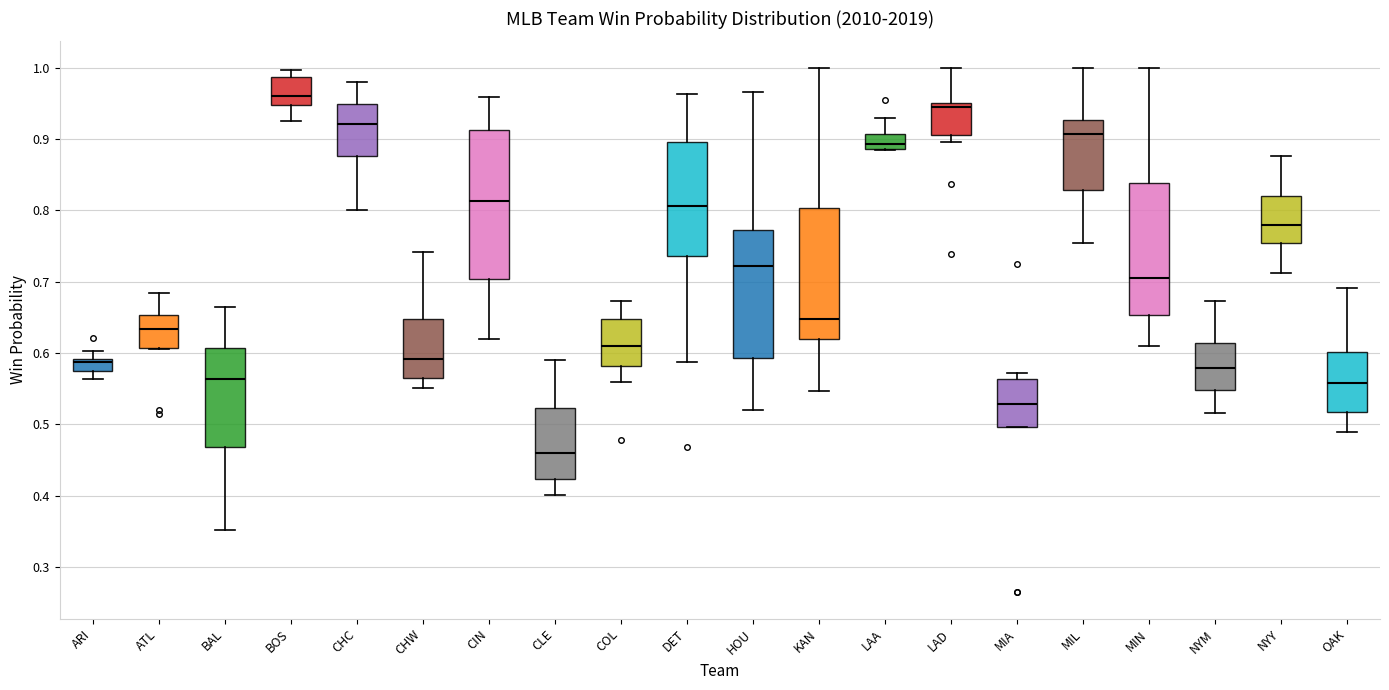

Reading left to right, read every box against the y-axis: the position of its median line, the range the box covers, and the ends of its whiskers. The values are not printed on the chart, so give them approximately, as read against the axis.

ARI: median 0.59 (just below the box's upper edge), box 0.57 to 0.59, whiskers 0.56 to 0.60
ATL: median 0.63, box 0.61 to 0.65, whiskers 0.61 to 0.68
BAL: median 0.56, box 0.47 to 0.61, whiskers 0.35 to 0.66
BOS: median 0.96, box 0.95 to 0.99, whiskers 0.93 to 1.00
CHC: median 0.92, box 0.88 to 0.95, whiskers 0.80 to 0.98
CHW: median 0.59, box 0.56 to 0.65, whiskers 0.55 to 0.74
CIN: median 0.81, box 0.70 to 0.91, whiskers 0.62 to 0.96
CLE: median 0.46, box 0.42 to 0.52, whiskers 0.40 to 0.59
COL: median 0.61, box 0.58 to 0.65, whiskers 0.56 to 0.67
DET: median 0.81, box 0.74 to 0.90, whiskers 0.59 to 0.96
HOU: median 0.72, box 0.59 to 0.77, whiskers 0.52 to 0.97
KAN: median 0.65, box 0.62 to 0.80, whiskers 0.55 to 1.00
LAA: median 0.89 (just above the box's lower edge), box 0.89 to 0.91, whiskers 0.88 to 0.93
LAD: median 0.94, box 0.91 to 0.95, whiskers 0.90 to 1.00
MIA: median 0.53, box 0.50 to 0.56, whiskers 0.50 to 0.57
MIL: median 0.91, box 0.83 to 0.93, whiskers 0.75 to 1.00
MIN: median 0.70, box 0.65 to 0.84, whiskers 0.61 to 1.00
NYM: median 0.58, box 0.55 to 0.61, whiskers 0.52 to 0.67
NYY: median 0.78, box 0.75 to 0.82, whiskers 0.71 to 0.88
OAK: median 0.56, box 0.52 to 0.60, whiskers 0.49 to 0.69